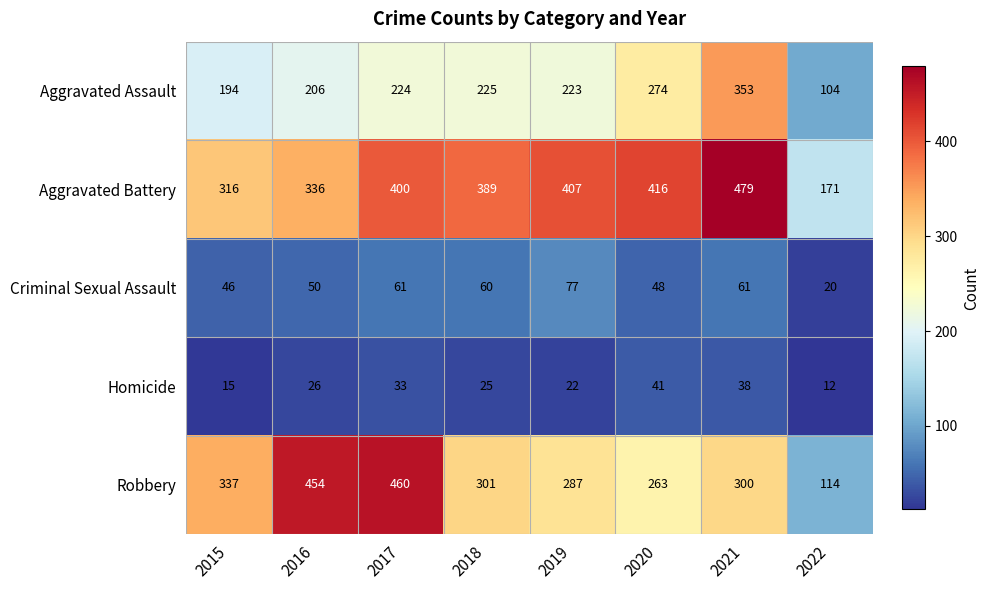

Is it true that Robbery equals 462 at 2021?

False